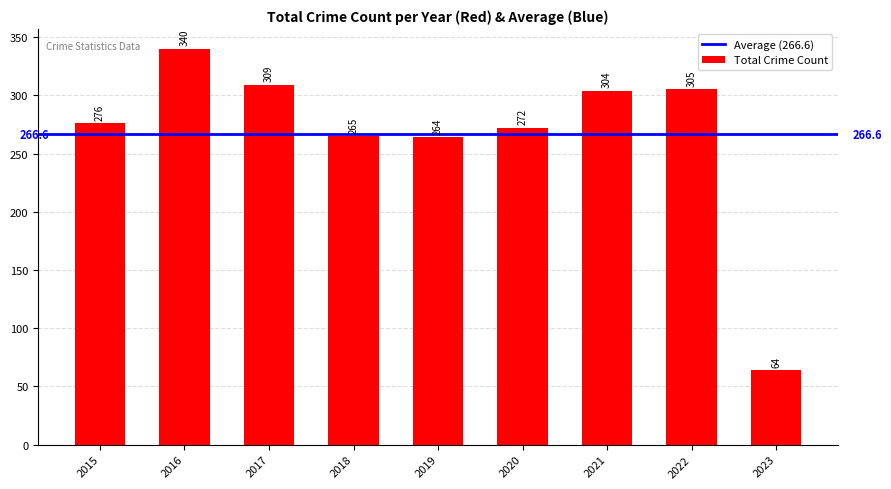

Where is the data nearest to the value 202?

2019